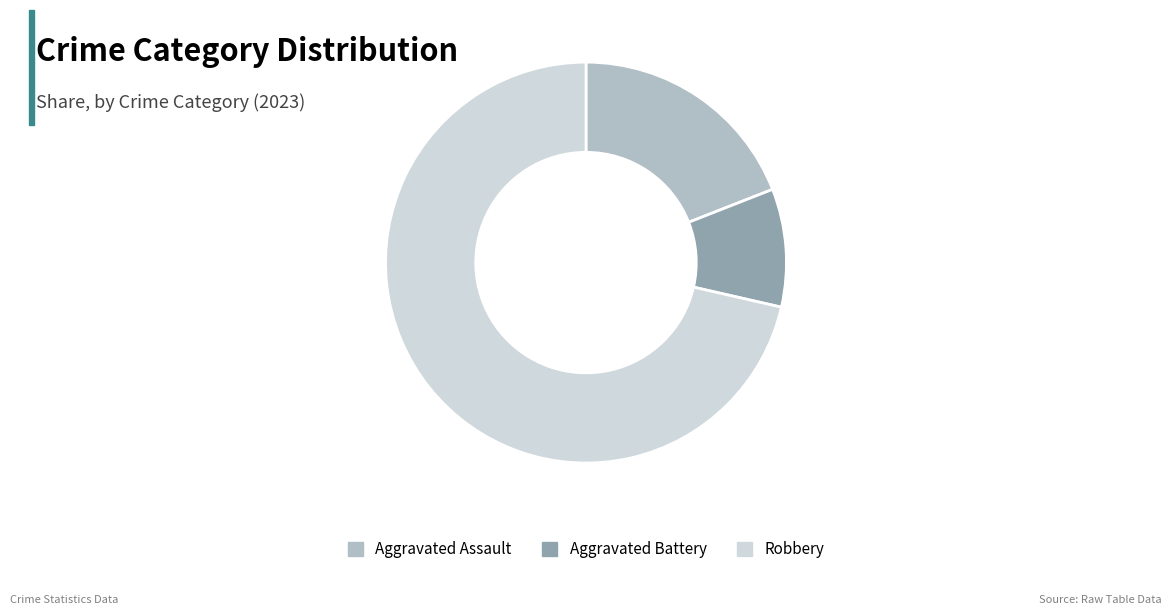

Which category has the smallest portion of the pie?

Aggravated Battery